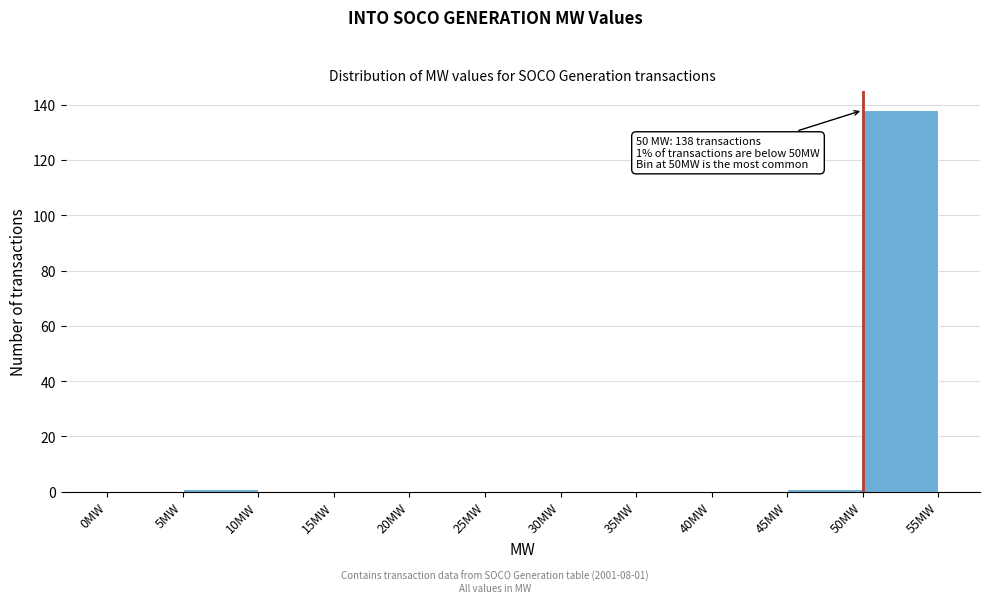

Over which range of the x-axis is the bar tallest?

50 to 55